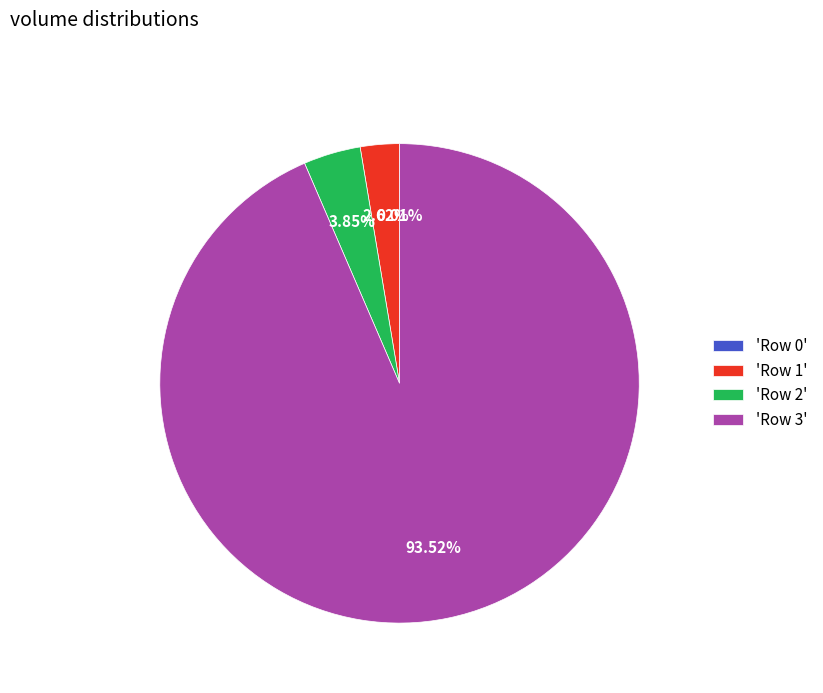

What is the majority slice?

'Row 3'